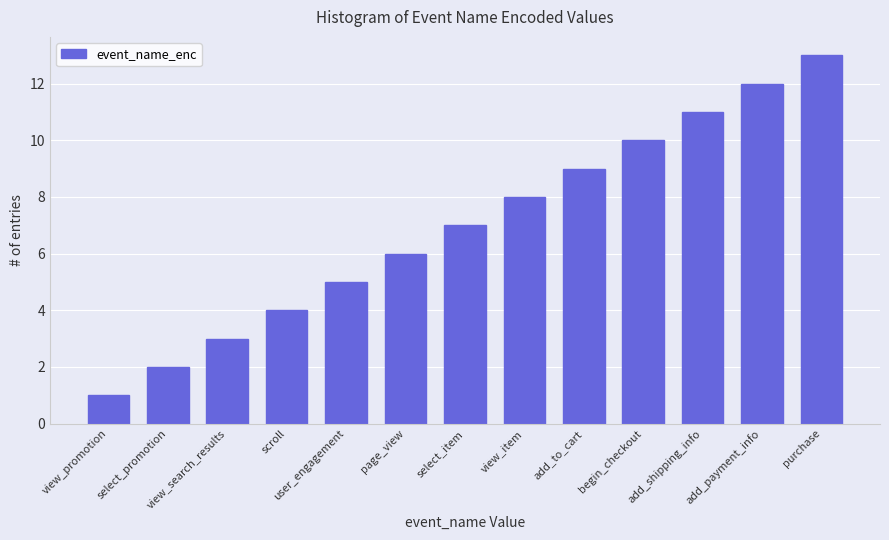

Does the chart contain stacked bars?

No